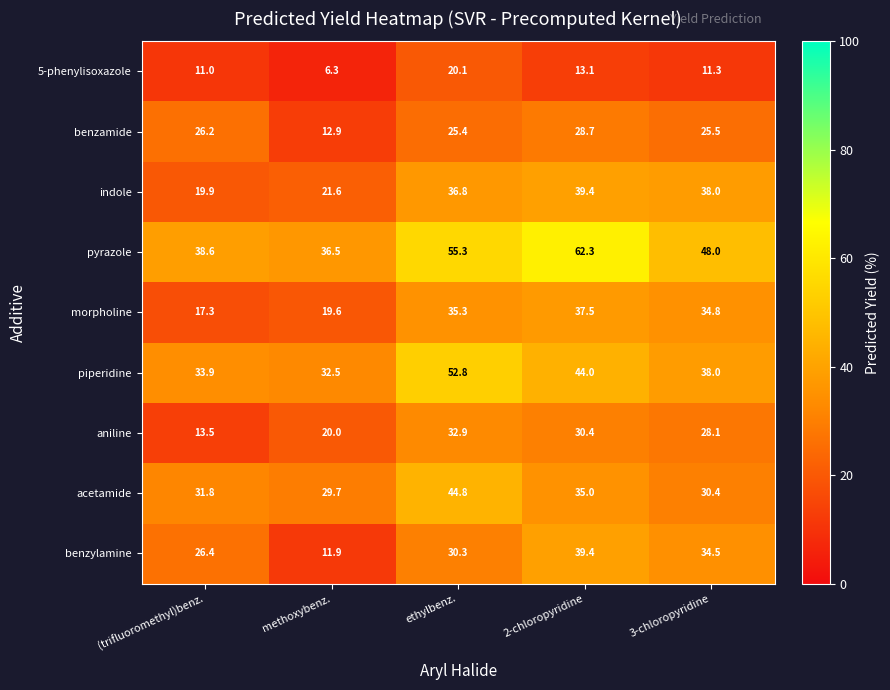

How many values in the benzamide series exceed 25?

4